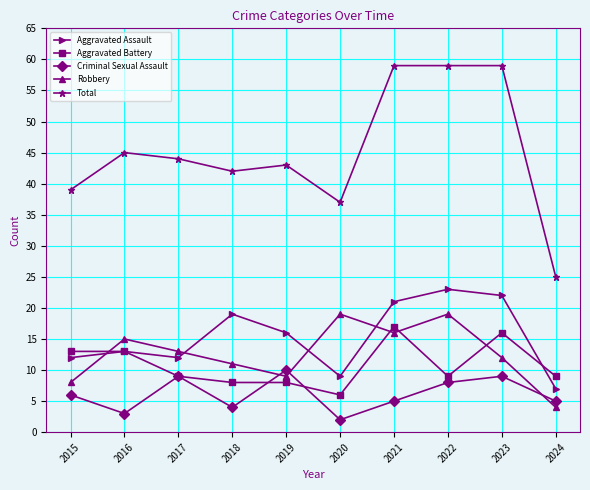

Which series ends up on top after the final intersection of Robbery and Aggravated Battery?

Aggravated Battery